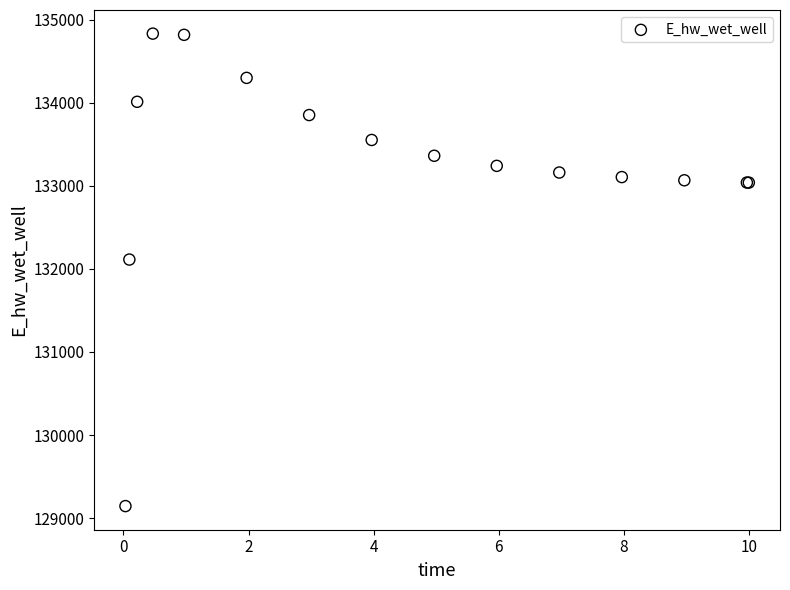

What Y value in the scatter plot is closest to 131988?

132112.4